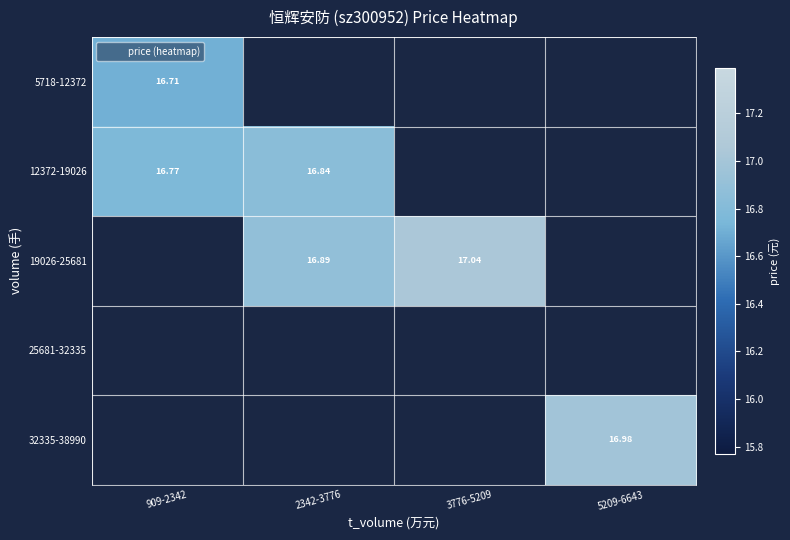

At how many categories does at least one series exceed 16?

4